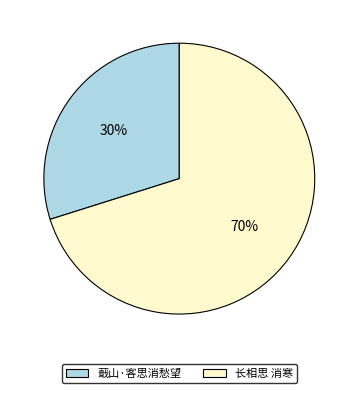

The 蕺山·客思消愁望 slice represents 30% of the pie. True or false?

True